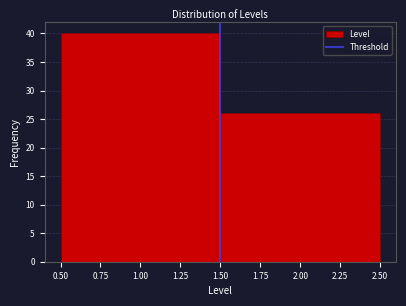

Reading left to right, list every bar in this chart as the range it spans on the x-axis followed by its height. The values are not printed on the chart, so give them approximately, as read against the axis.

0.50 to 1.50: 40
1.50 to 2.50: 26